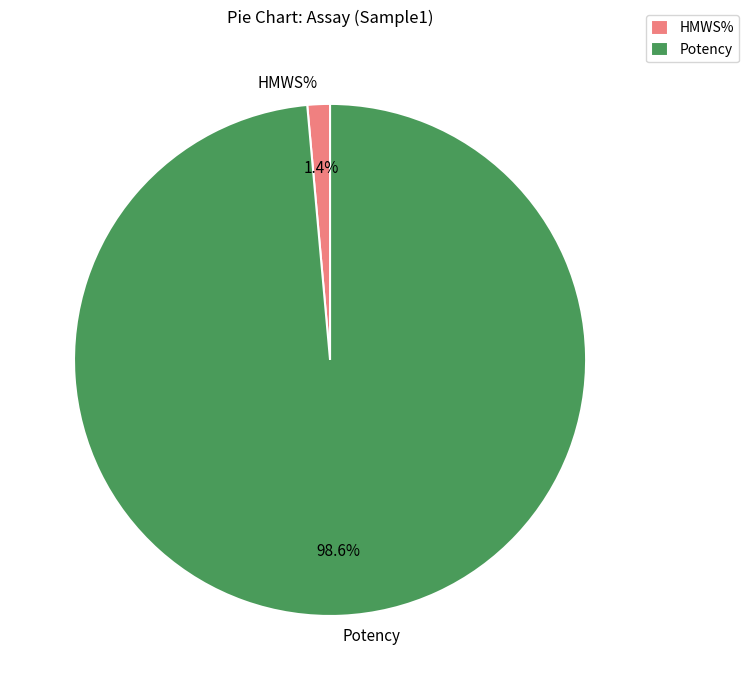

Is the sum of Potency and HMWS% greater than half?

Yes